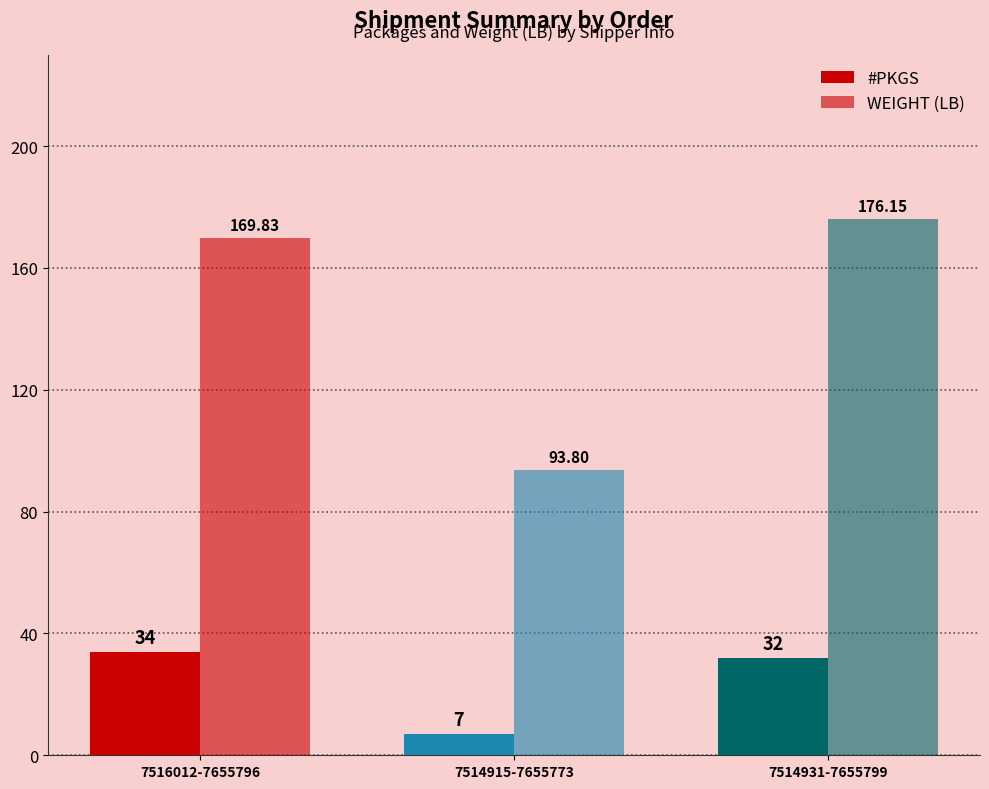

How many data points in #PKGS are less than 32?

1